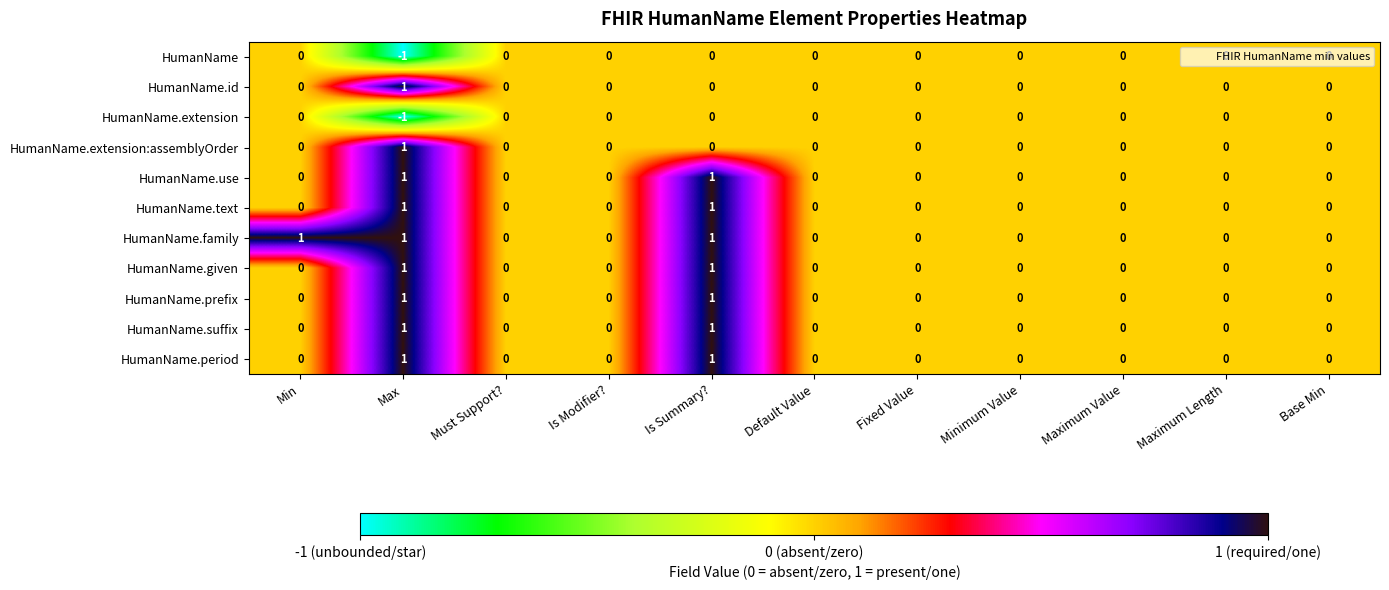

At which category does the chart reach its minimum across all series?

Max